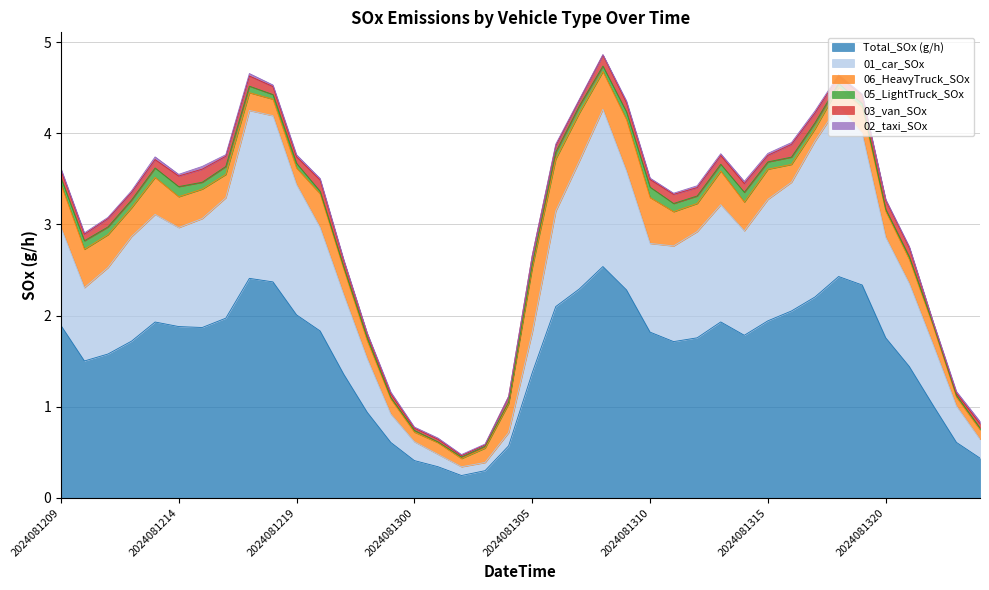

At which category does 01_car_SOx reach its first local valley?

2024081210